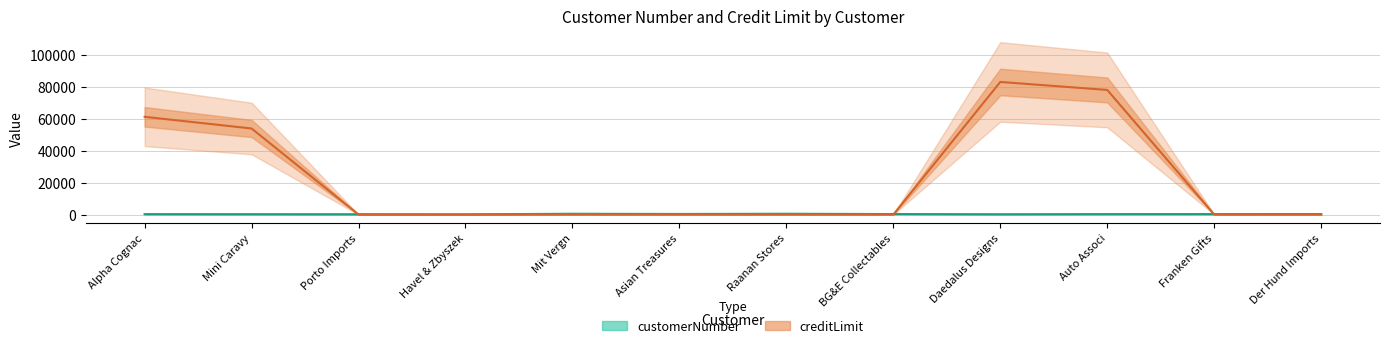

How many lines are shown in the chart?

2